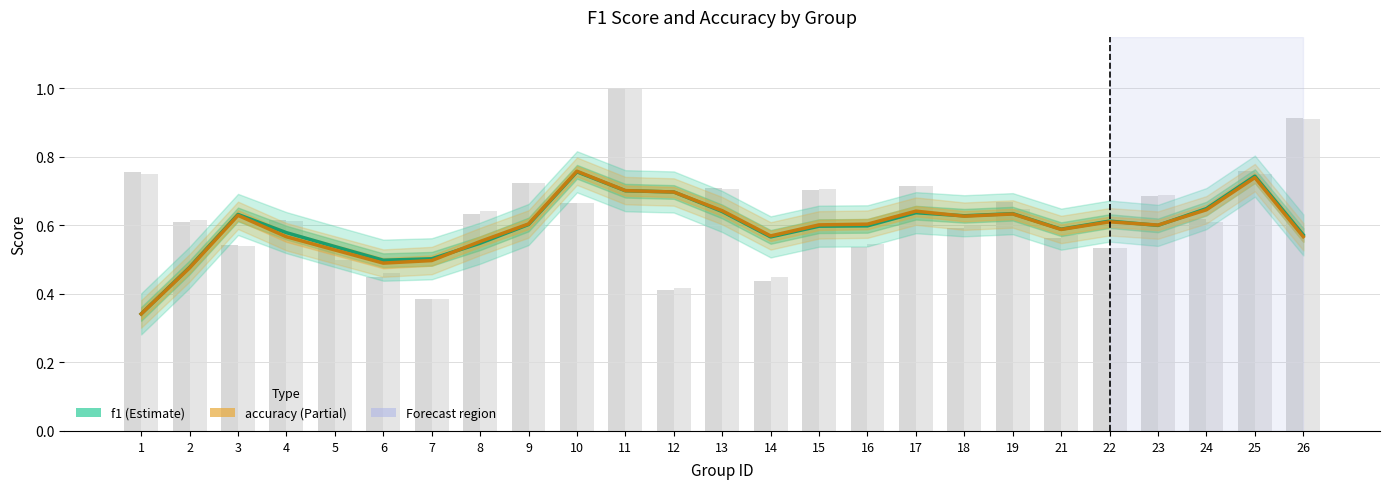

Which category has the highest value across all series?

10